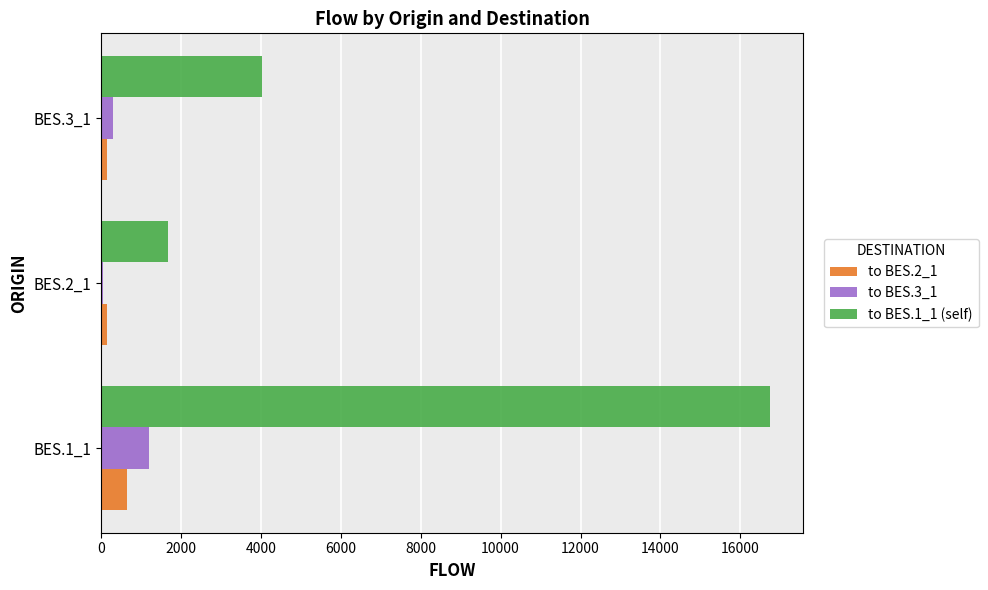

What is the greatest value displayed?

16734.1